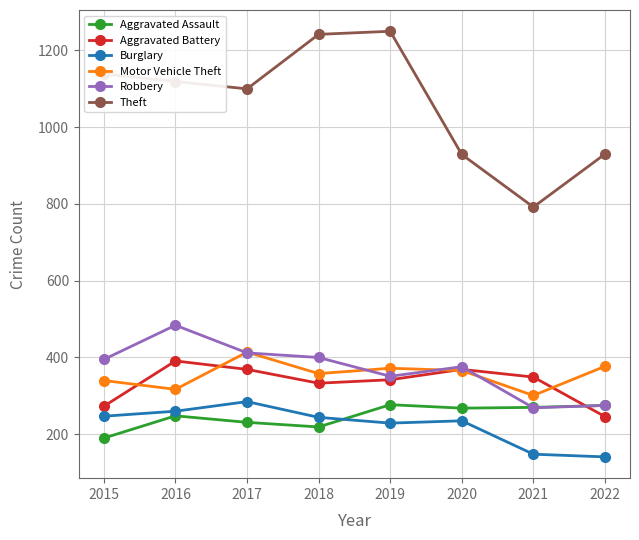

True or false: Burglary and Robbery cross at least once.

False